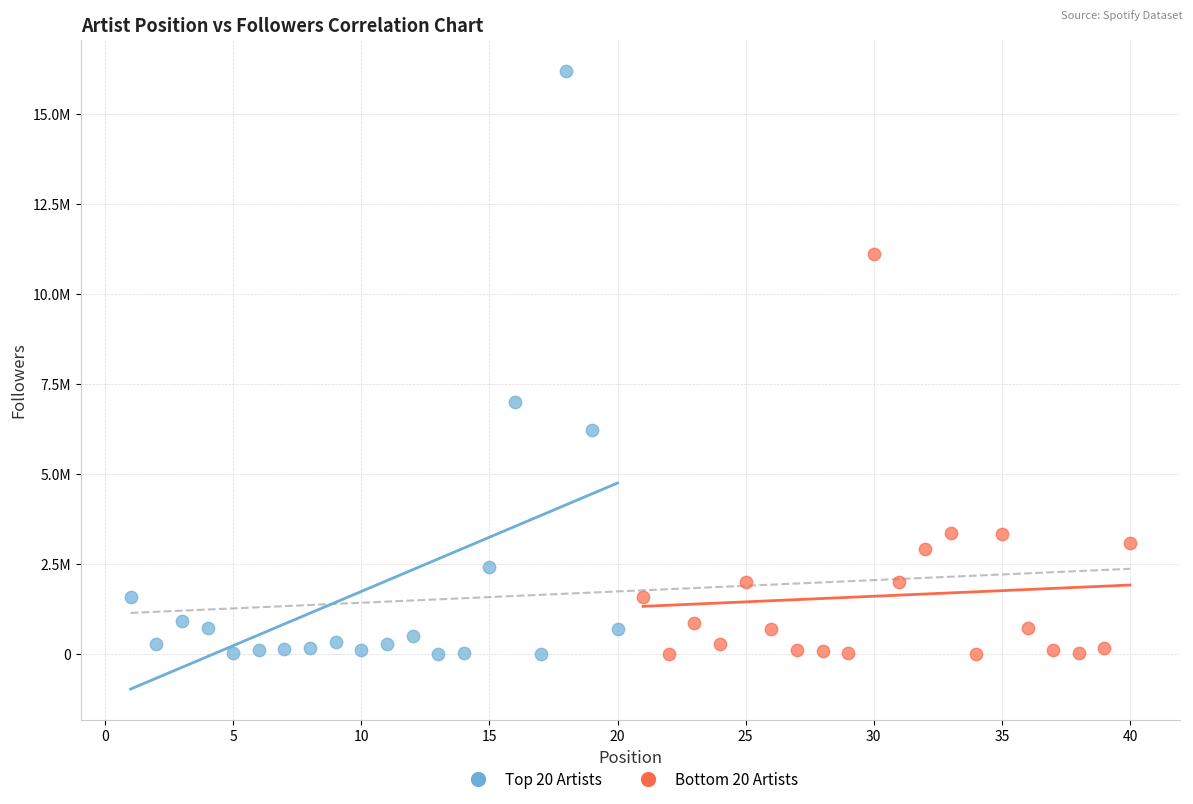

Which series has the widest spread of Y values?

Top 20 Artists